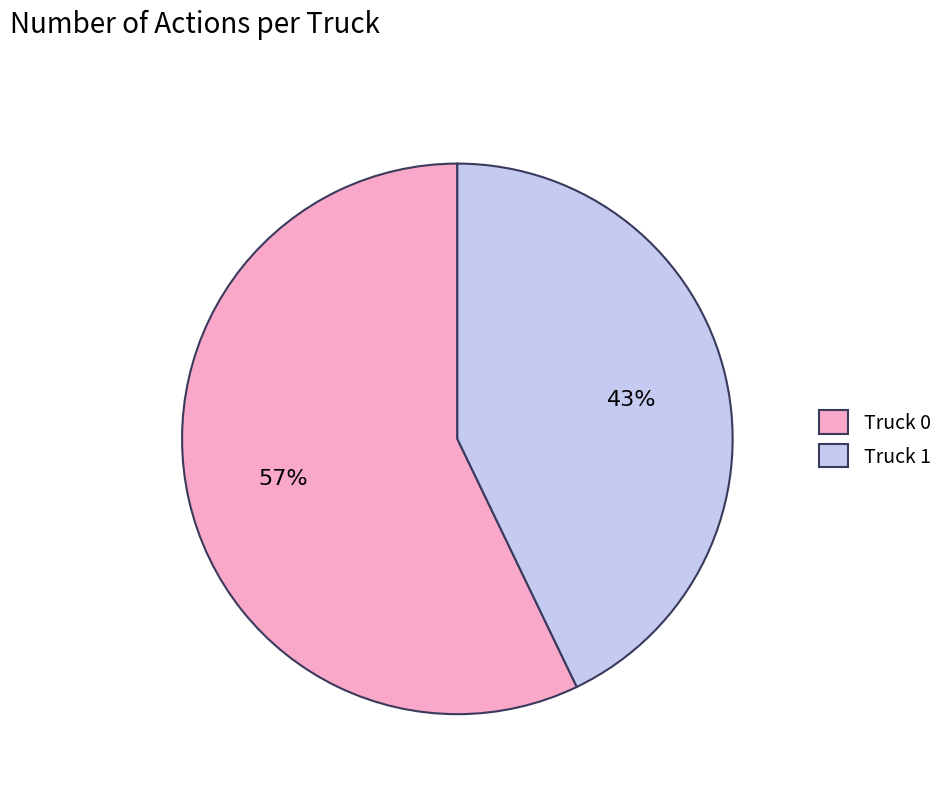

What percentage is the Truck 0 slice, to the nearest percent?

57%